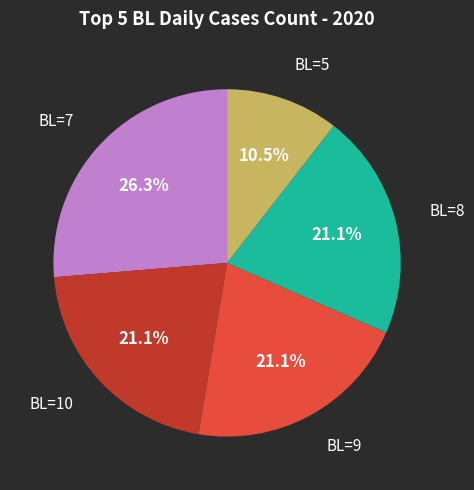

Is there a majority slice in this chart?

No